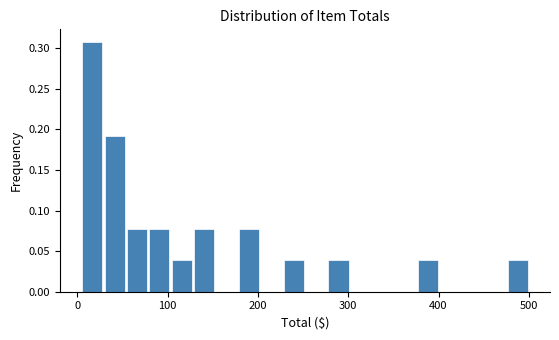

Around what value on the x-axis is the tallest bar? Give the approximate position of its centre, as read against the axis.

20